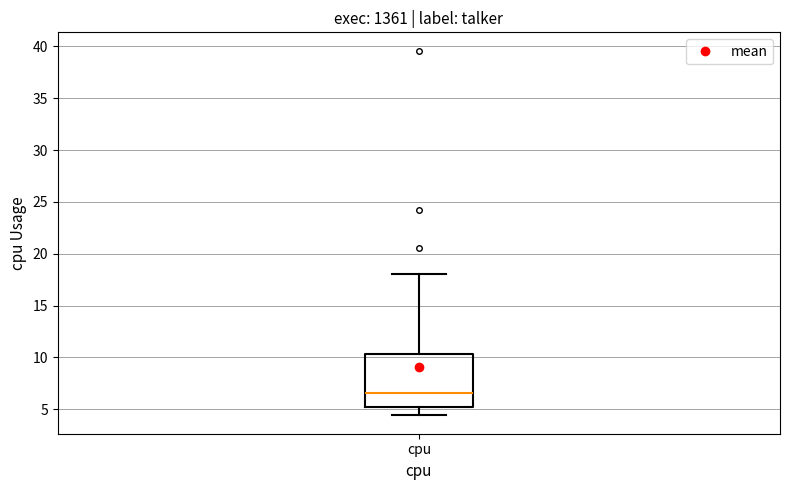

Where does the upper whisker of the box for cpu end on the y-axis? The values are not printed on the chart, so give them approximately, as read against the axis.

18.0